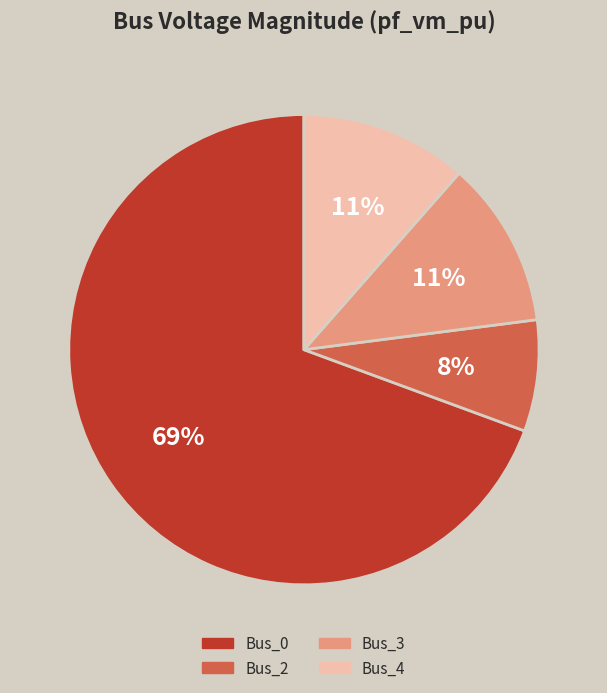

Which slice is the largest?

Bus_0